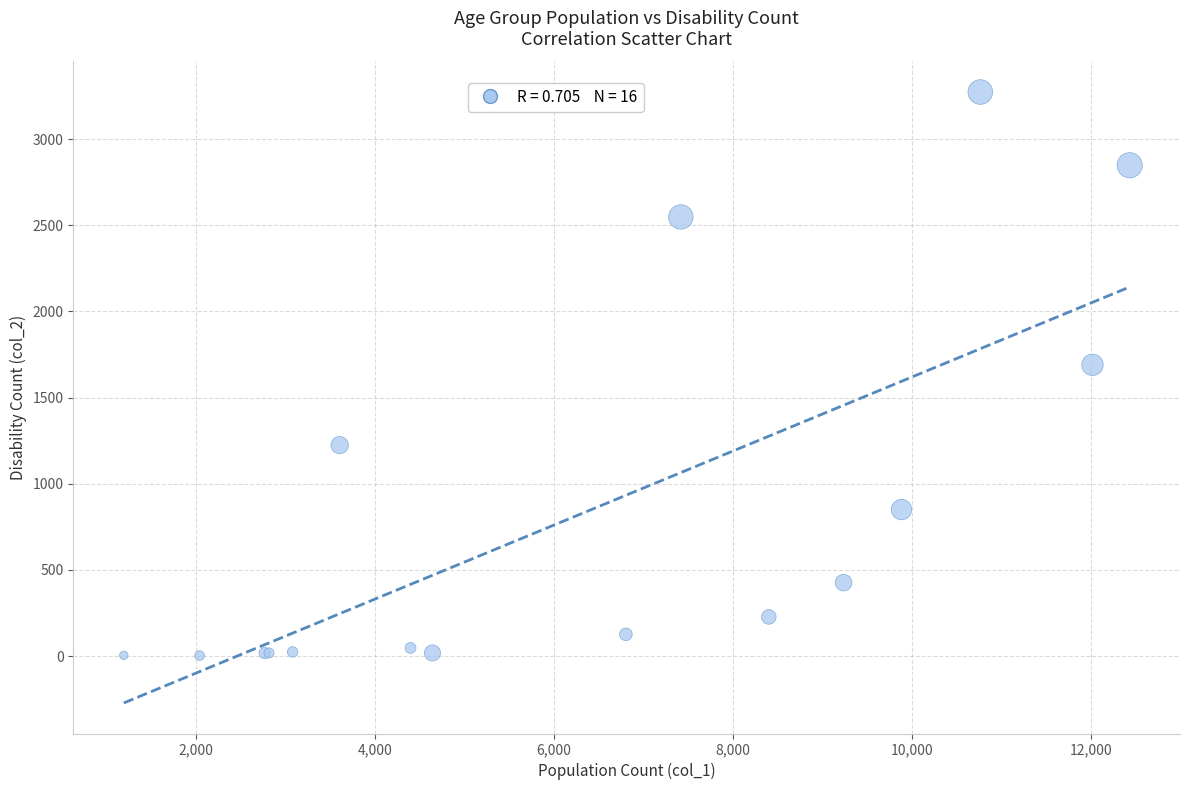

What Y value in the scatter plot is closest to 1638?

1690